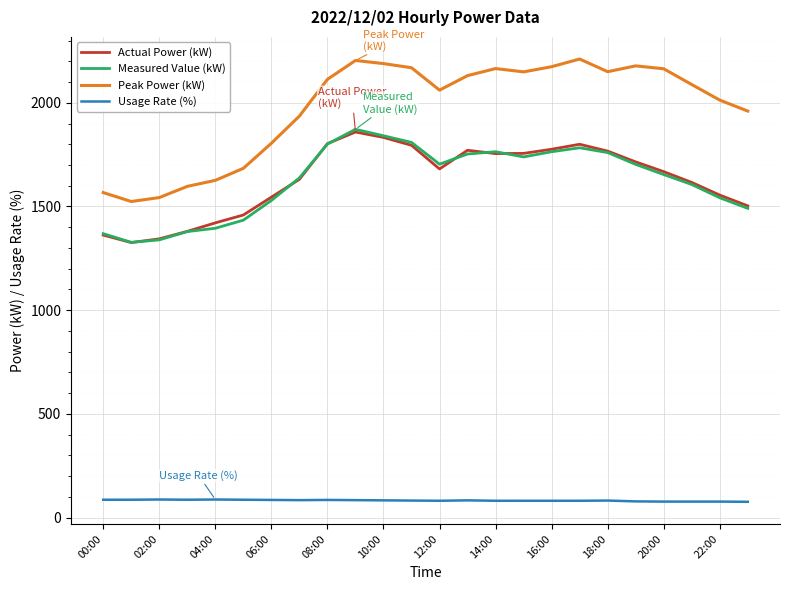

What is the maximum value shown in the chart?

2211